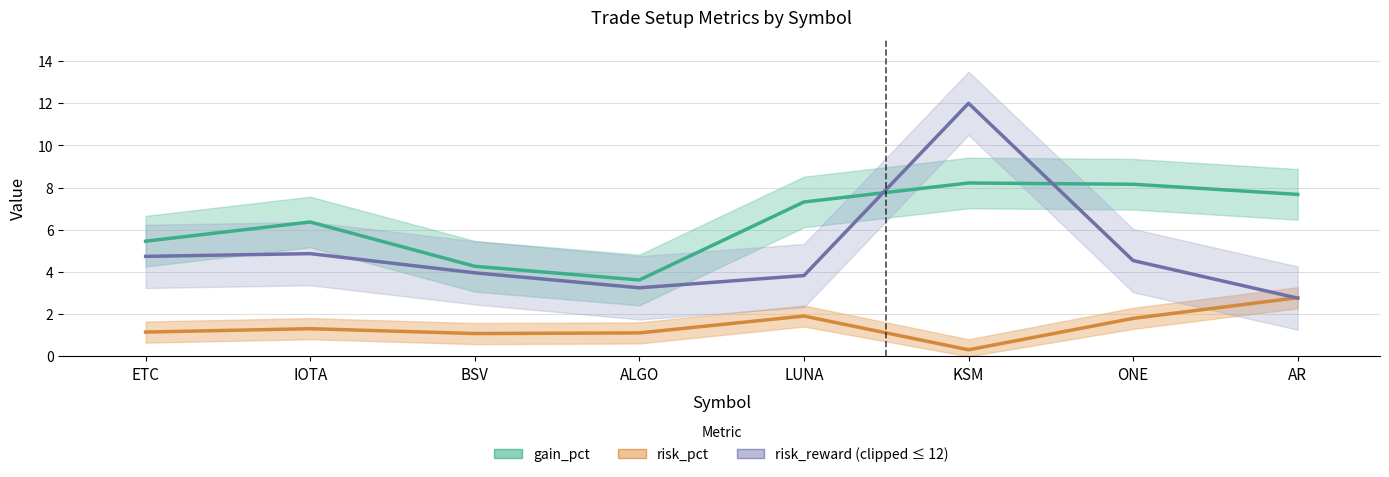

Is it true that risk_pct equals 1.1 at BSV?

True